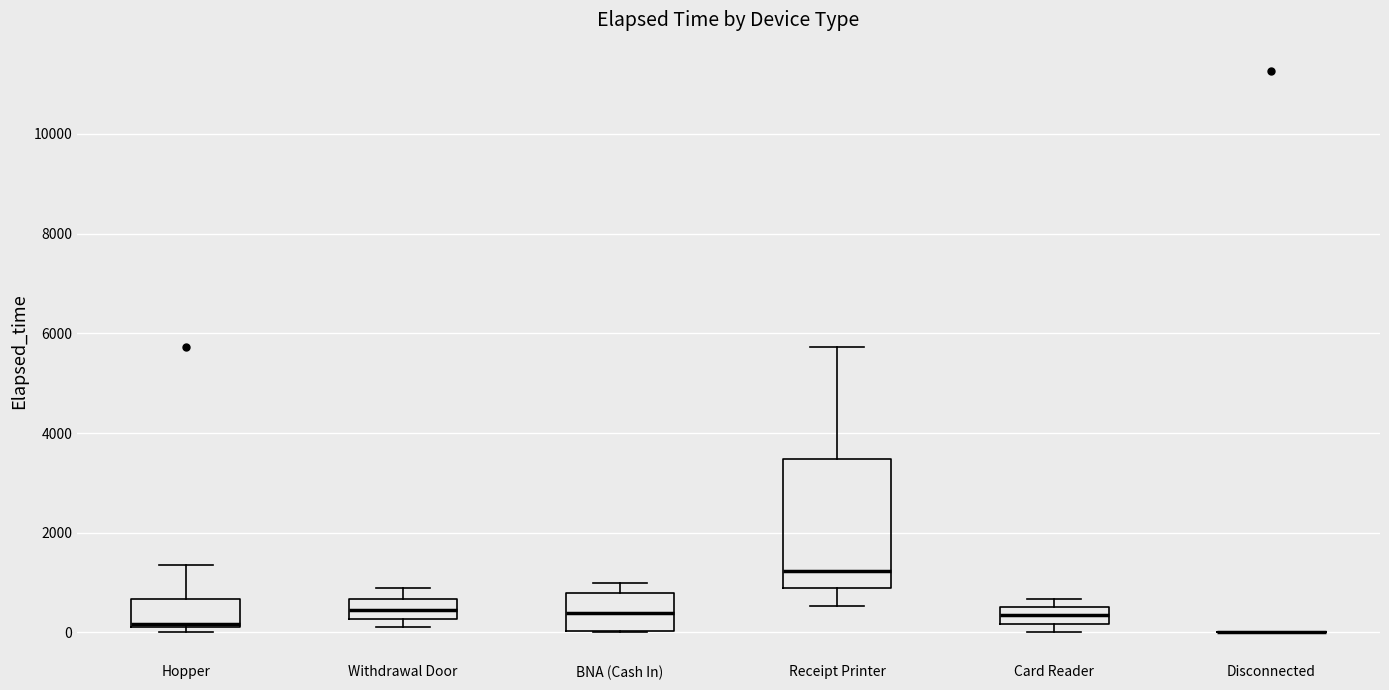

Which box is the tallest, from its lower edge to its upper edge?

Receipt Printer